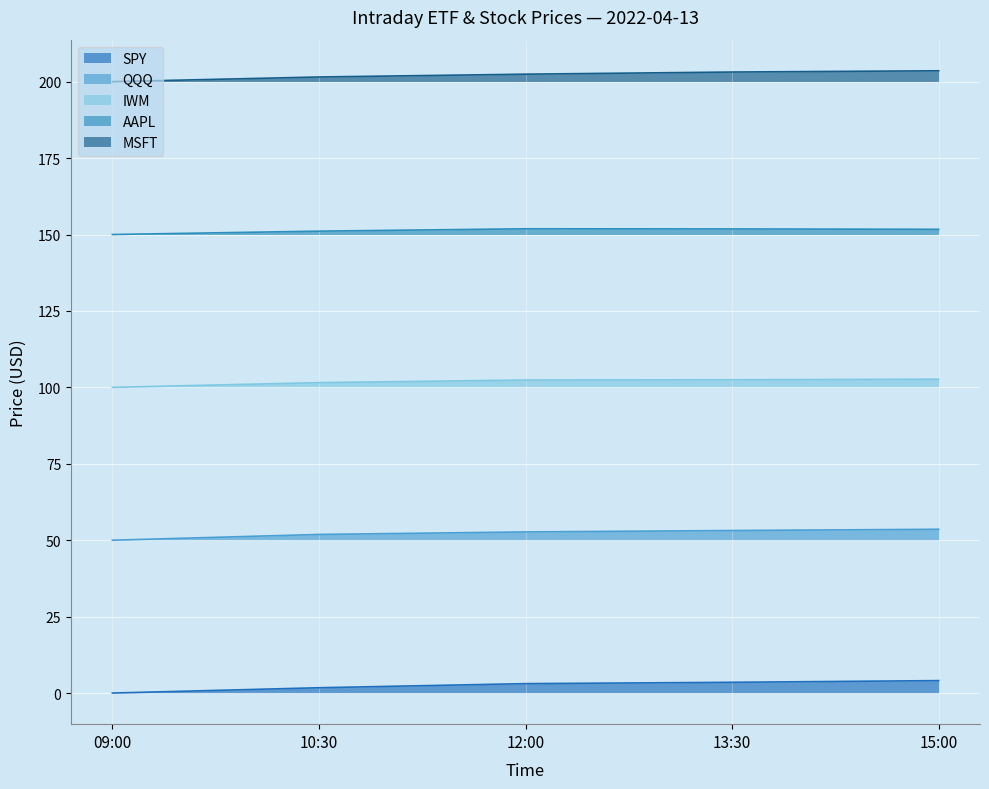

At which category does AAPL reach its first local peak?

12:00